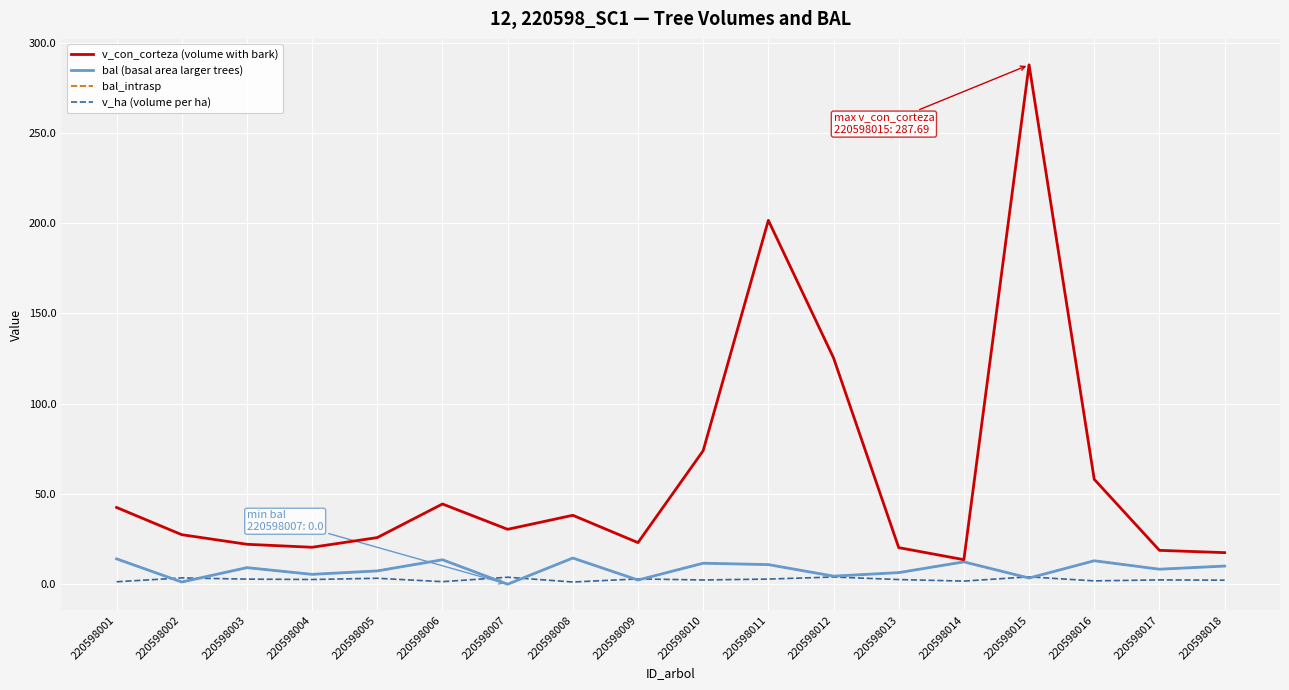

Does the chart have visible grid lines?

Yes